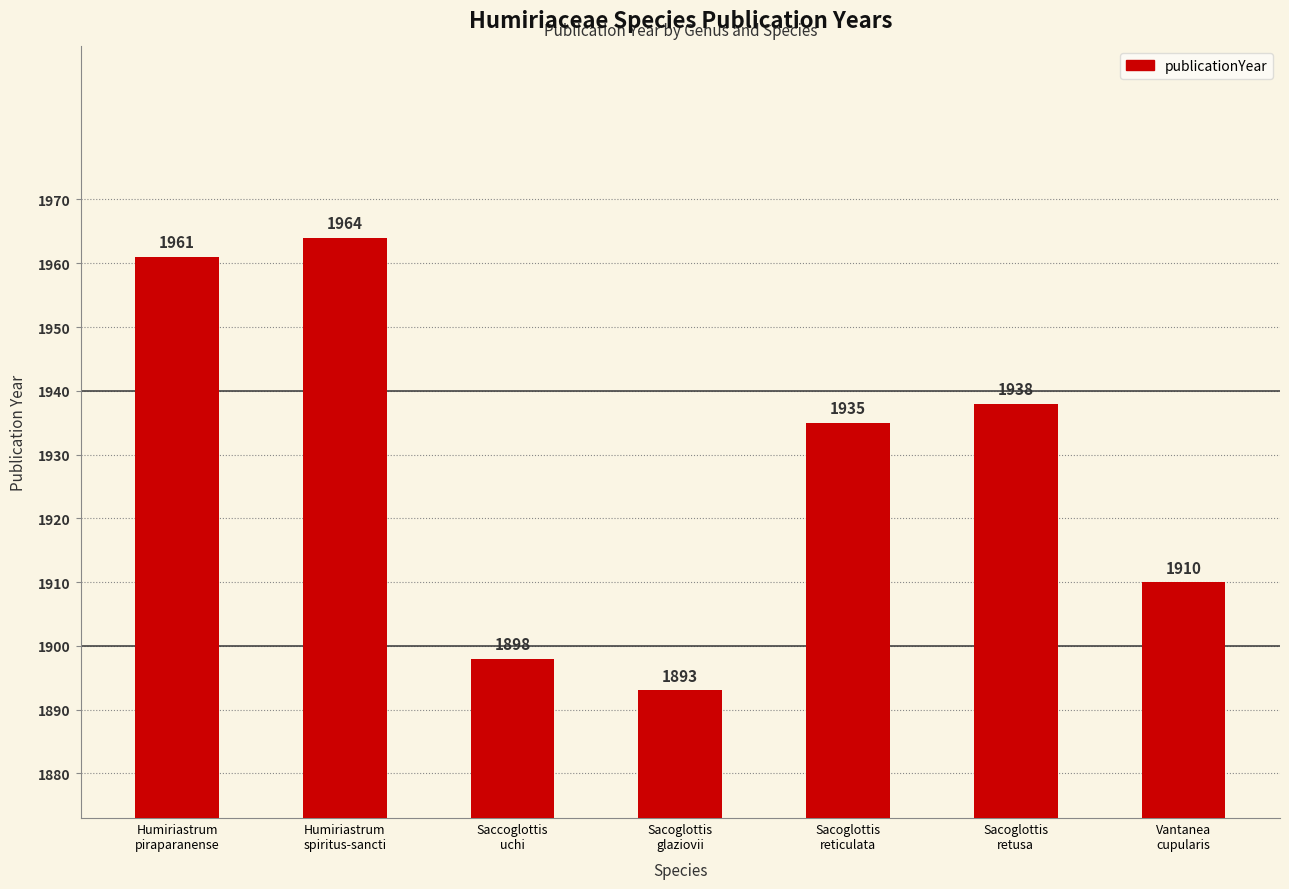

Which category has the lowest value across all series?

Sacoglottis
glaziovii